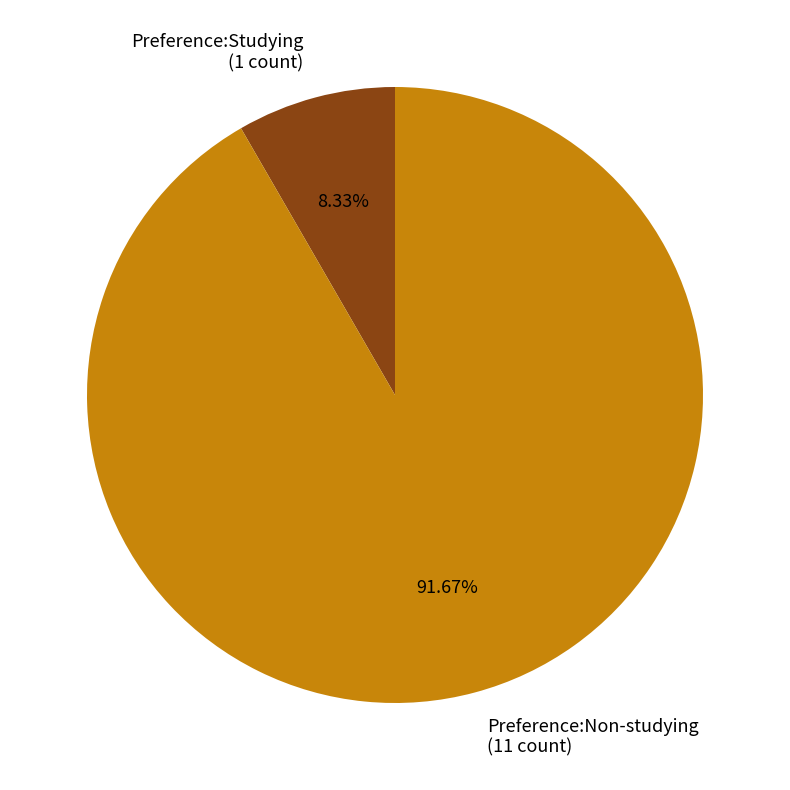

Between Preference:Non-studying and Preference:Studying, which is larger?

Preference:Non-studying